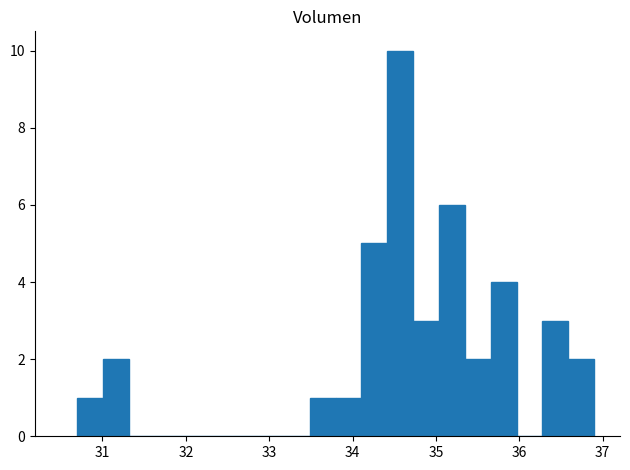

Read against the x-axis, roughly where is the centre of the tallest bar?

34.6